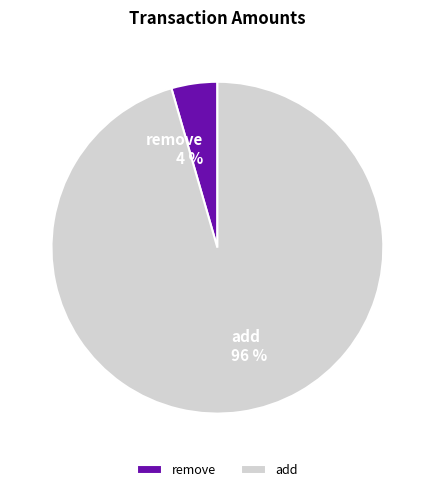

What is the largest slice in the pie chart?

add